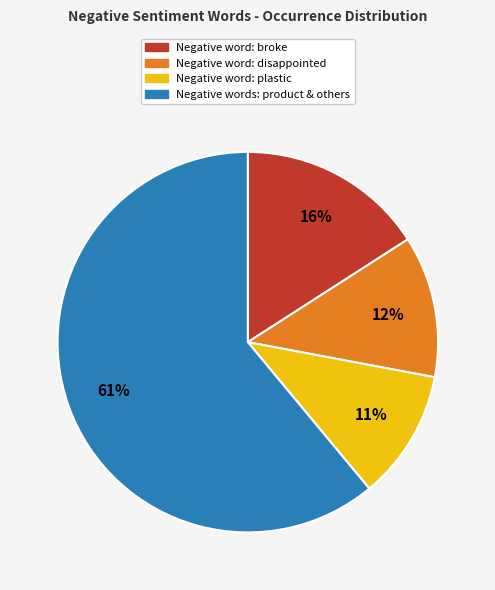

To the nearest percent, what is the average slice percentage?

25%